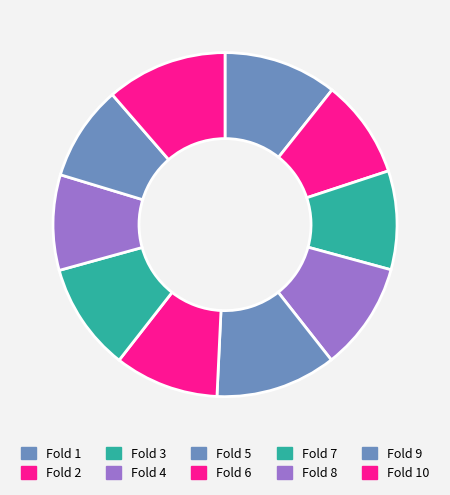

Is it true that Fold 10 is 11% of the pie?

True